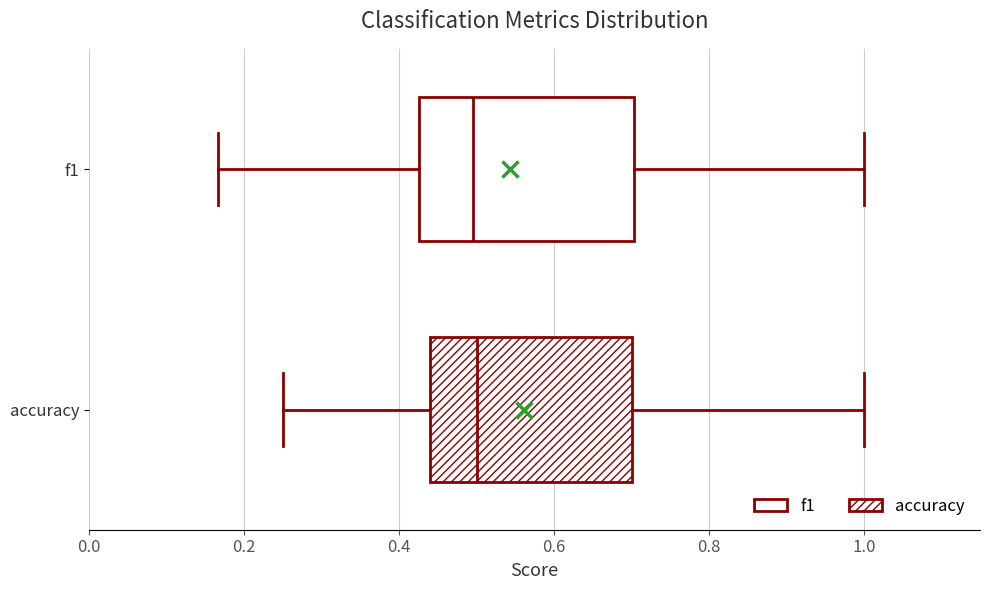

Reading bottom to top, transcribe this box plot: for each box, give where its median line is, the range the box spans, and where its two whiskers end, as read against the x-axis. The values are not printed on the chart, so give them approximately, as read against the axis.

accuracy: median 0.50, box 0.44 to 0.70, whiskers 0.26 to 1.00
f1: median 0.50, box 0.42 to 0.70, whiskers 0.16 to 1.00